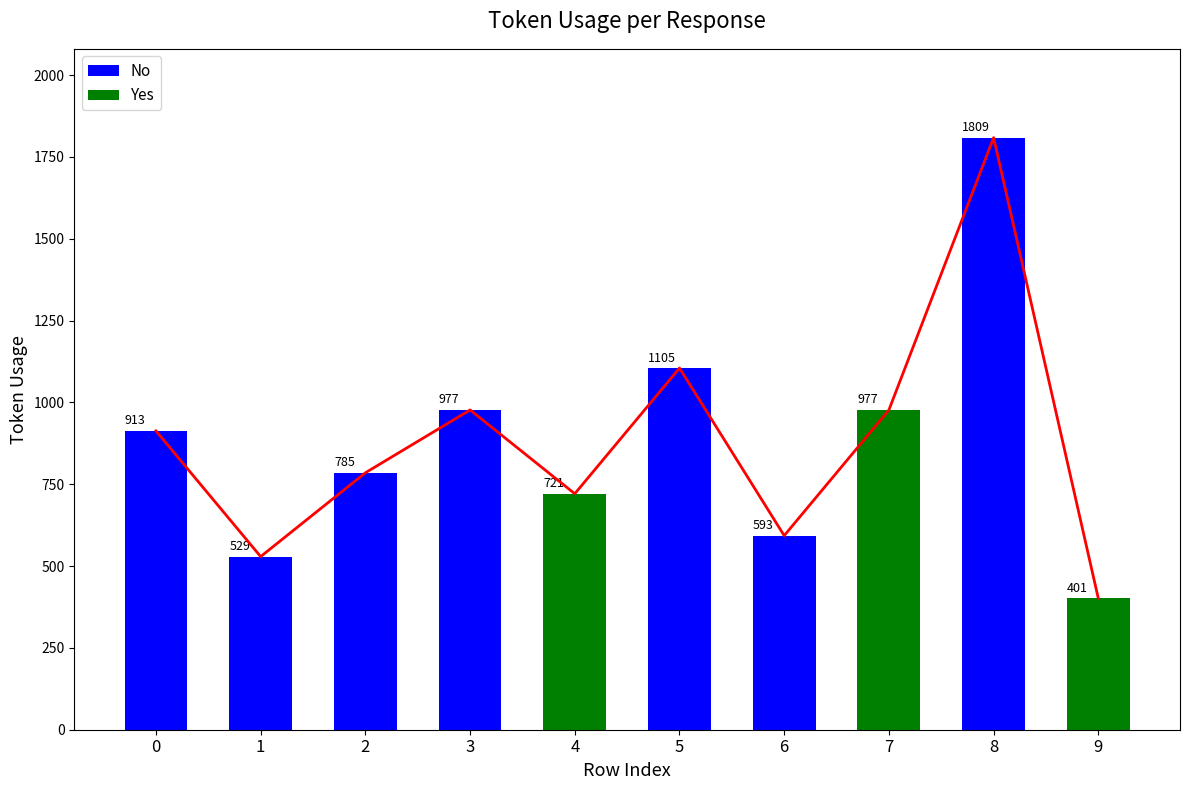

How many bars are there in total?

10